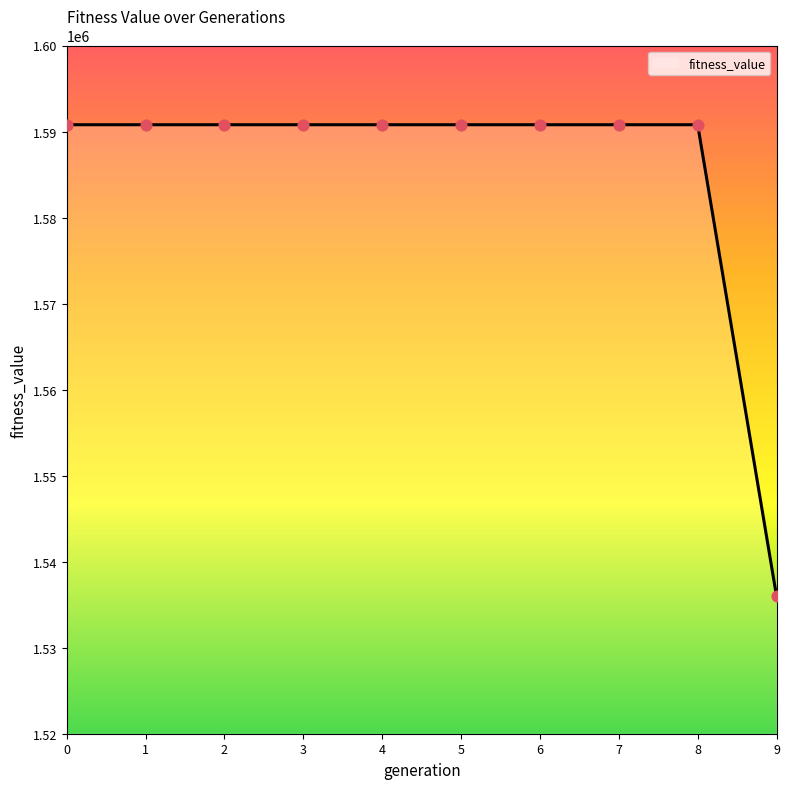

Approximately how many times larger is the value at 5 compared to 7?

1.0